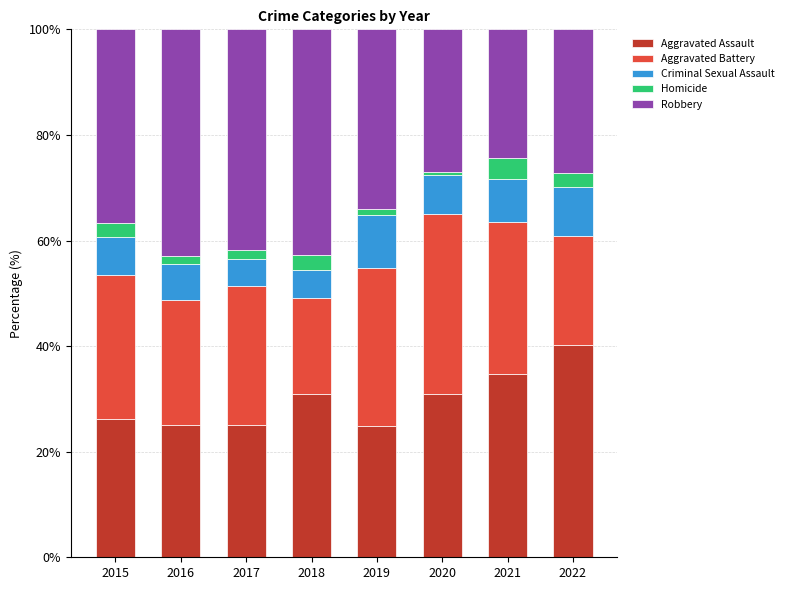

True or false: Aggravated Assault has a value of 24.9 at 2019.

True